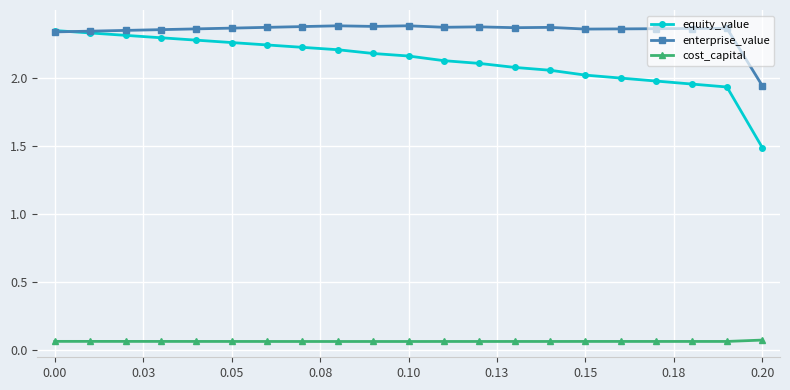

Which series has the largest total across all categories?

enterprise_value